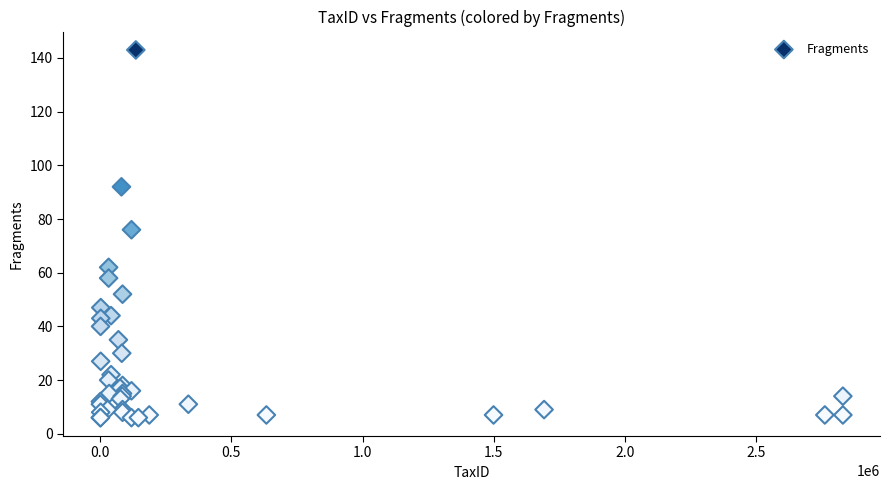

What Y value in the scatter plot is closest to 74?

76